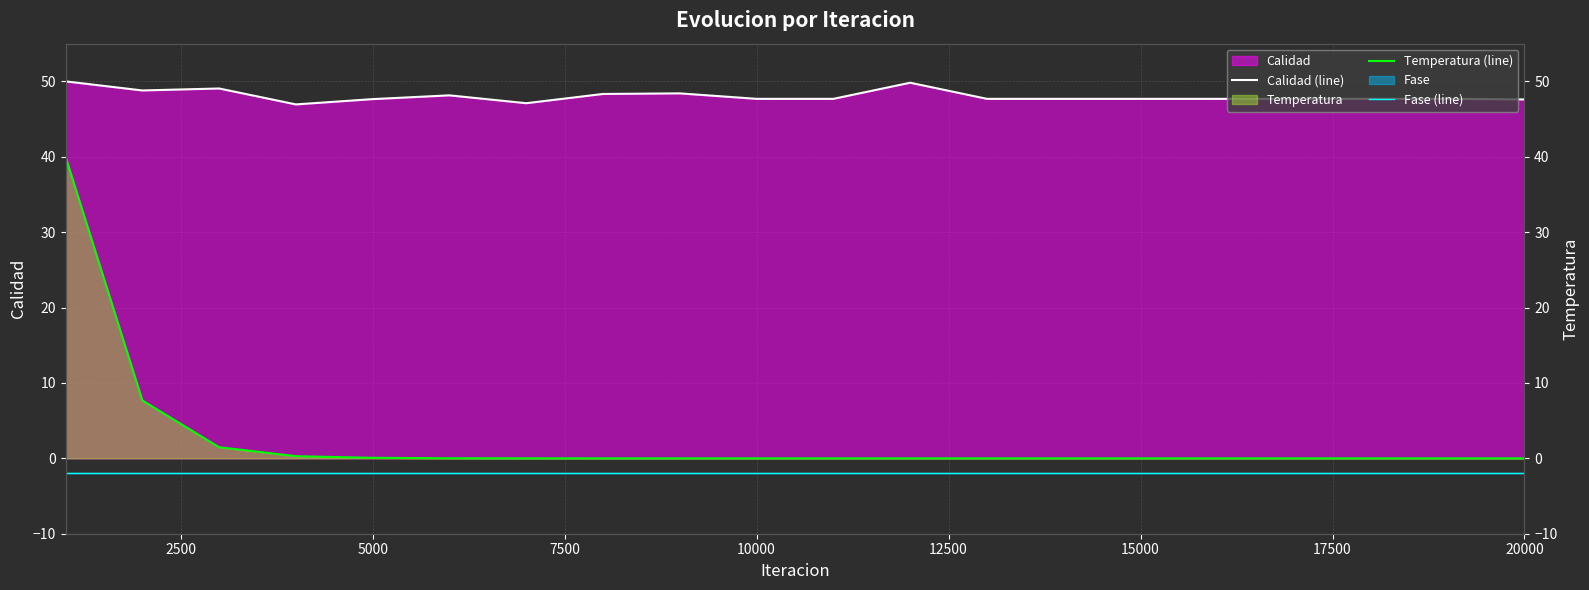

Which series has the widest spread of values?

Temperatura (line)